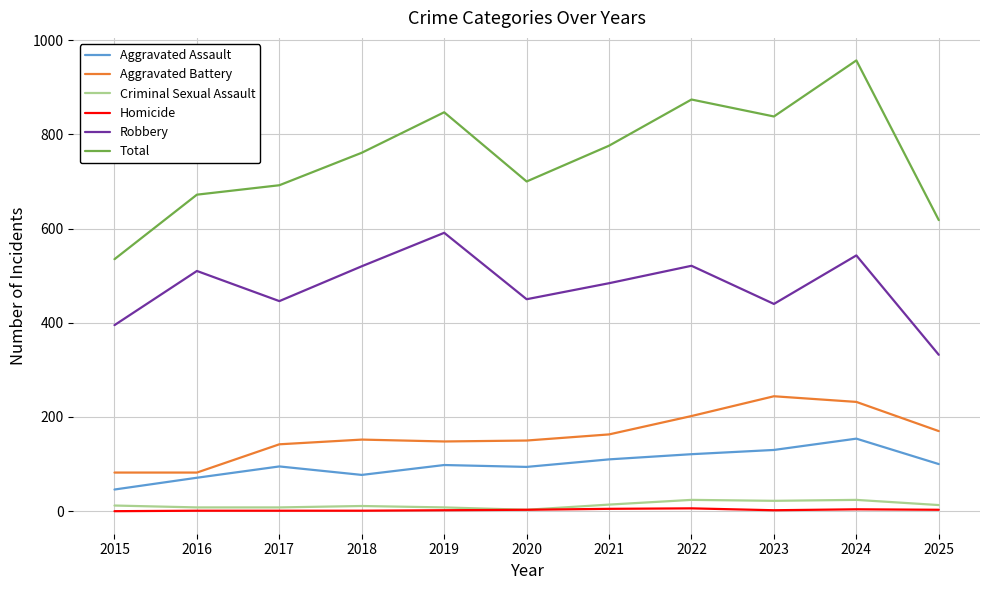

Which series has the largest total across all categories?

Total